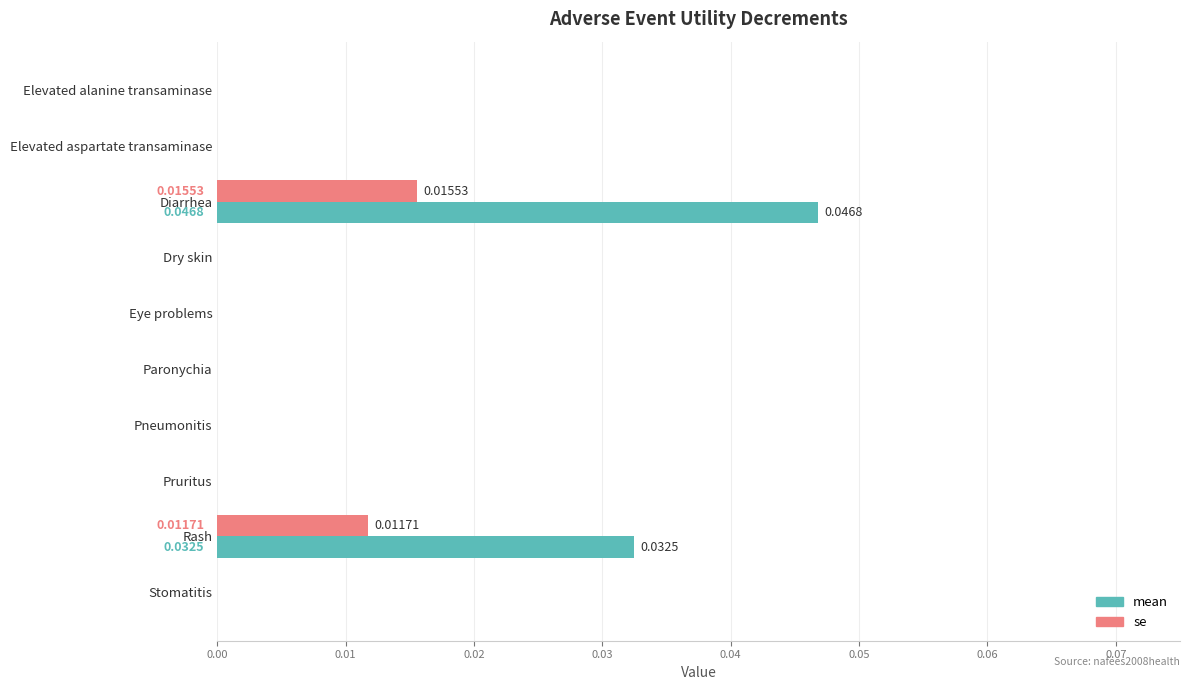

Which label corresponds to the largest value in the chart?

Diarrhea